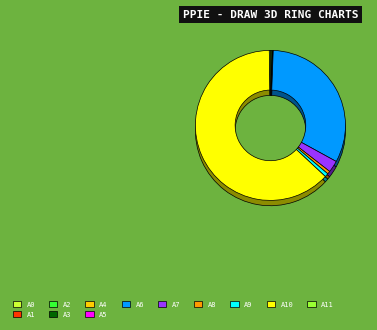

To the nearest percent, what is the difference between the largest and smallest slice percentages?

63%